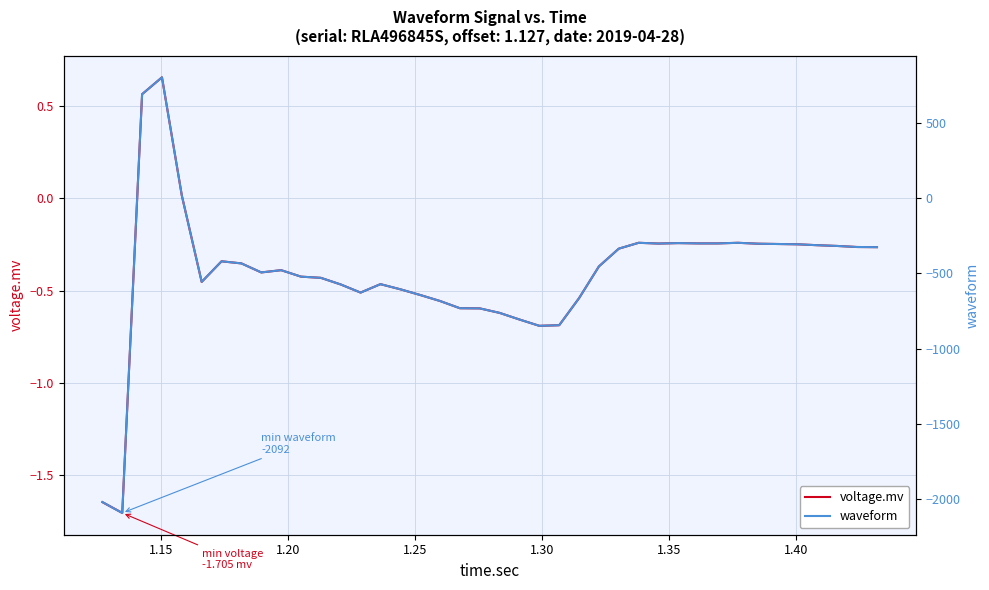

Which series has the largest total across all categories?

voltage.mv